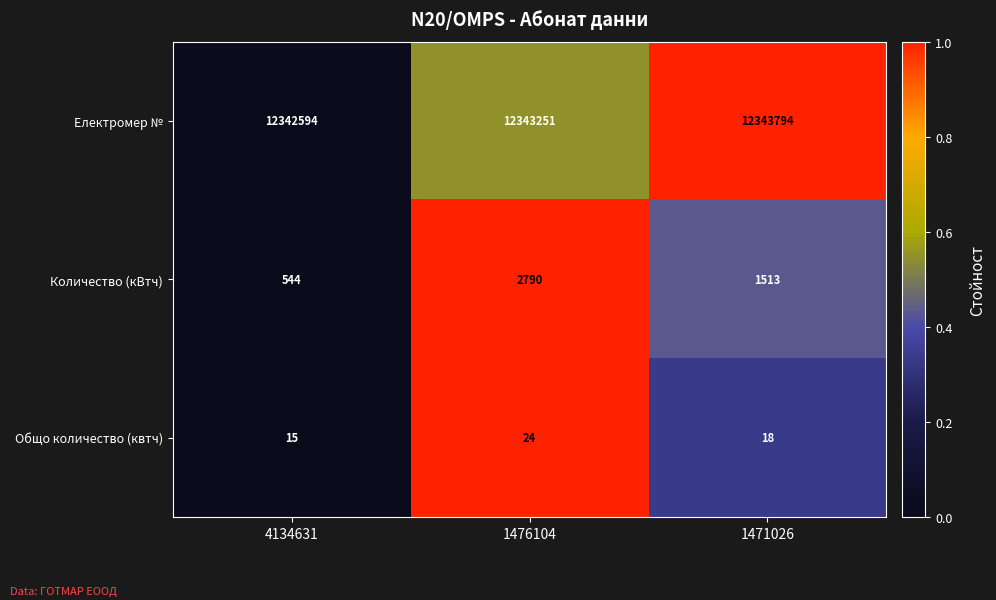

At which category does the chart reach its minimum across all series?

4134631